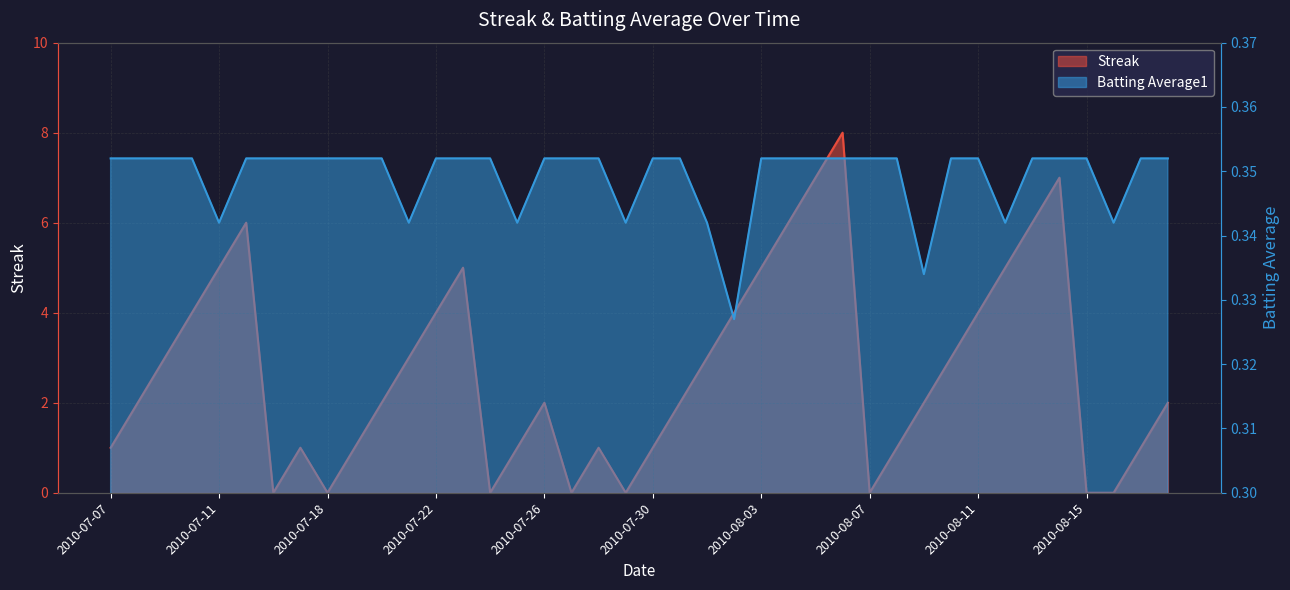

Reading left to right, list all the values displayed in this chart.

Streak: 2010-07-07=1.0	2010-07-08=2.0	2010-07-09=3.0	2010-07-10=4.0	2010-07-11=5.0	2010-07-15=6.0	2010-07-16=0.0	2010-07-17=1.0	2010-07-18=0.0	2010-07-19=1.0	2010-07-20=2.0	2010-07-21=3.0	2010-07-22=4.0	2010-07-23=5.0	2010-07-24=0.0	2010-07-25=1.0	2010-07-26=2.0	2010-07-27=0.0	2010-07-28=1.0	2010-07-29=0.0	2010-07-30=1.0	2010-07-31=2.0	2010-08-01=3.0	2010-08-02=4.0	2010-08-03=5.0	2010-08-04=6.0	2010-08-05=7.0	2010-08-06=8.0	2010-08-07=0.0	2010-08-08=1.0	2010-08-09=2.0	2010-08-10=3.0	2010-08-11=4.0	2010-08-12=5.0	2010-08-13=6.0	2010-08-14=7.0	2010-08-15=0.0	2010-08-16=0.0	2010-08-17=1.0	2010-08-18=2.0
Batting Average1: 2010-07-07=0.4	2010-07-08=0.4	2010-07-09=0.4	2010-07-10=0.4	2010-07-11=0.3	2010-07-15=0.4	2010-07-16=0.4	2010-07-17=0.4	2010-07-18=0.4	2010-07-19=0.4	2010-07-20=0.4	2010-07-21=0.3	2010-07-22=0.4	2010-07-23=0.4	2010-07-24=0.4	2010-07-25=0.3	2010-07-26=0.4	2010-07-27=0.4	2010-07-28=0.4	2010-07-29=0.3	2010-07-30=0.4	2010-07-31=0.4	2010-08-01=0.3	2010-08-02=0.3	2010-08-03=0.4	2010-08-04=0.4	2010-08-05=0.4	2010-08-06=0.4	2010-08-07=0.4	2010-08-08=0.4	2010-08-09=0.3	2010-08-10=0.4	2010-08-11=0.4	2010-08-12=0.3	2010-08-13=0.4	2010-08-14=0.4	2010-08-15=0.4	2010-08-16=0.3	2010-08-17=0.4	2010-08-18=0.4